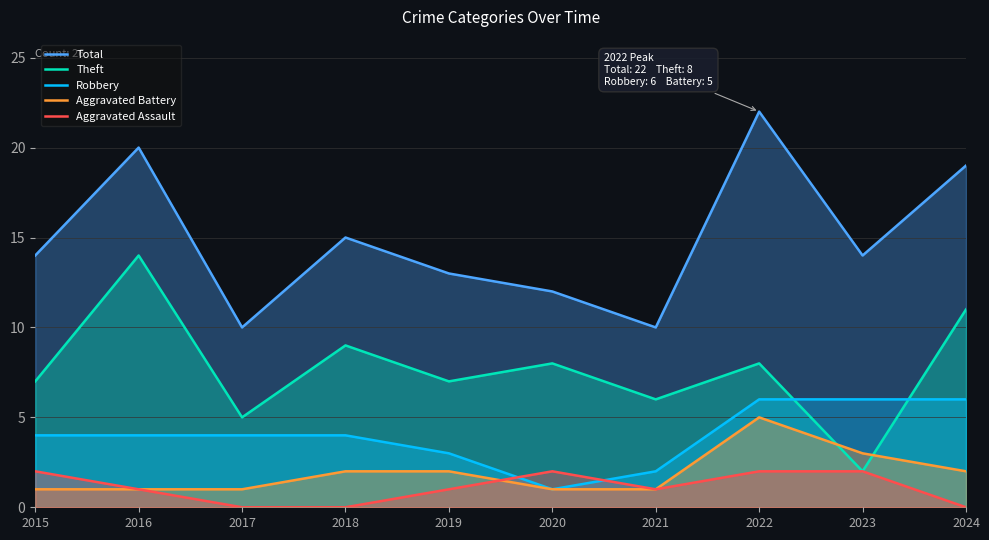

True or false: Aggravated Battery and Aggravated Assault cross at least once.

True